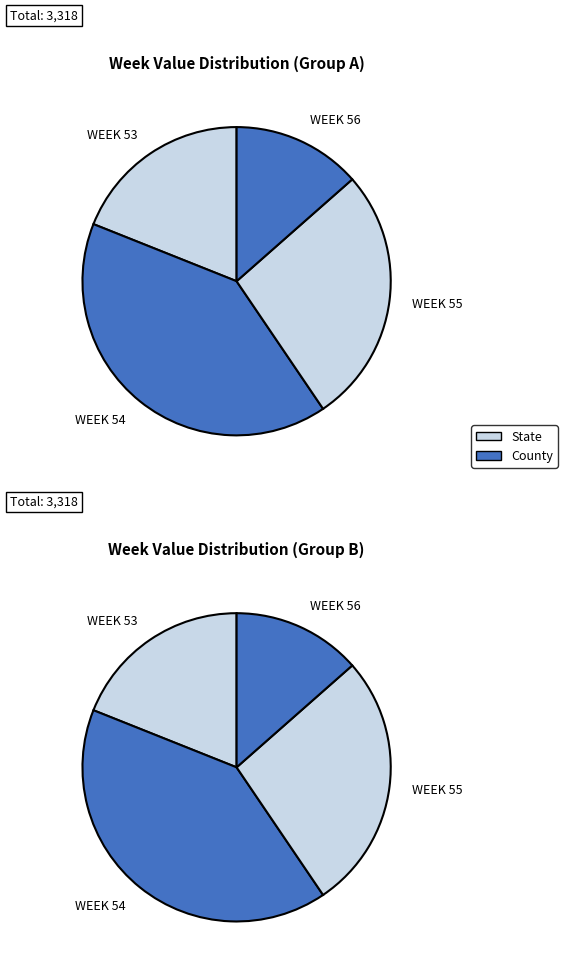

To the nearest percent, what portion does 55 represent?

27%